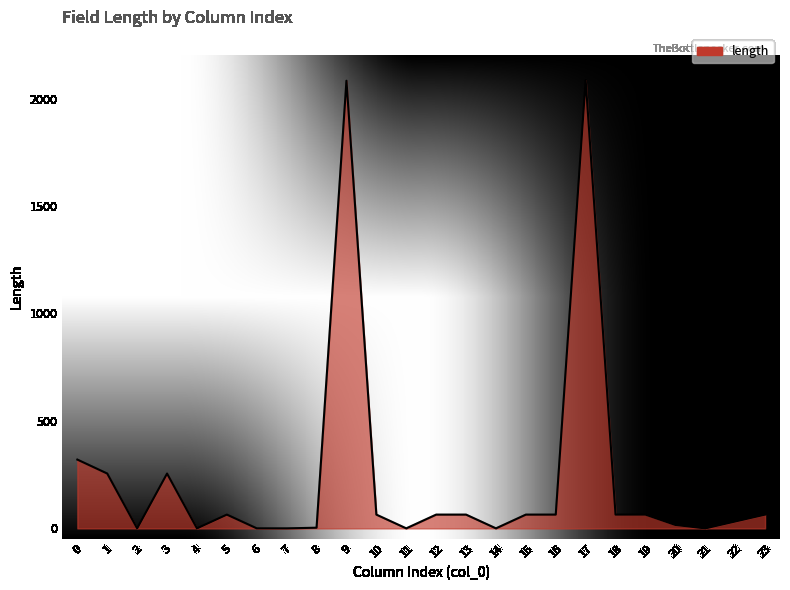

Is it true that the value at 15 is 64?

True